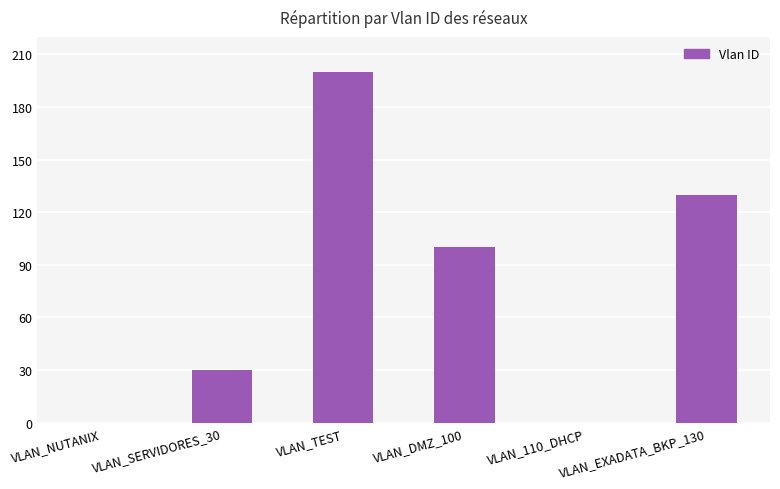

What is the change in value from VLAN_NUTANIX to VLAN_DMZ_100?

+100